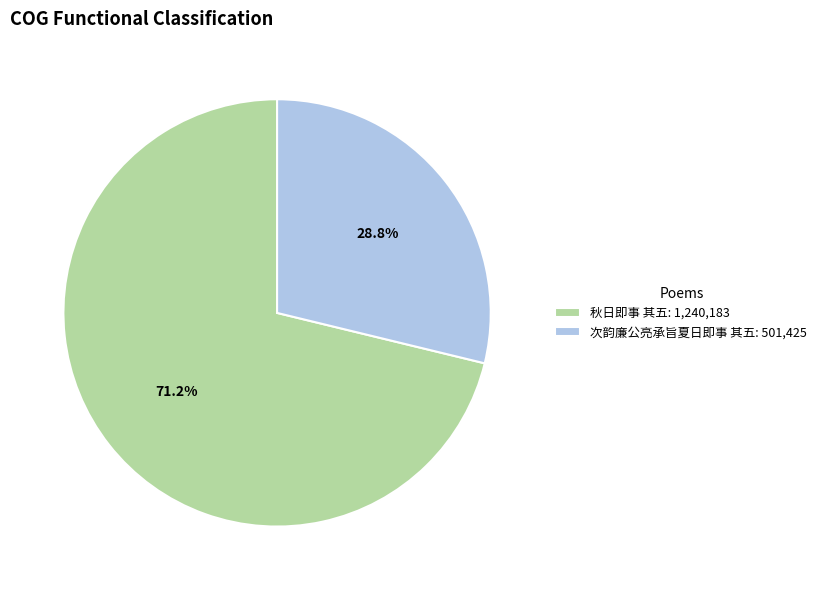

Which slice is the largest?

秋日即事 其五